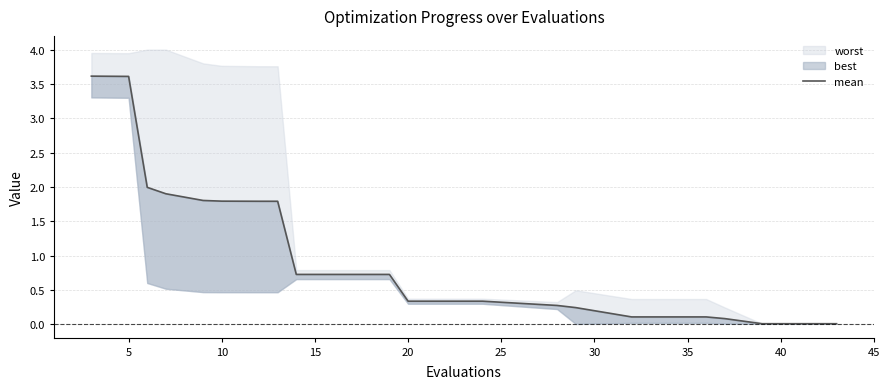

What is the average value?

1.1